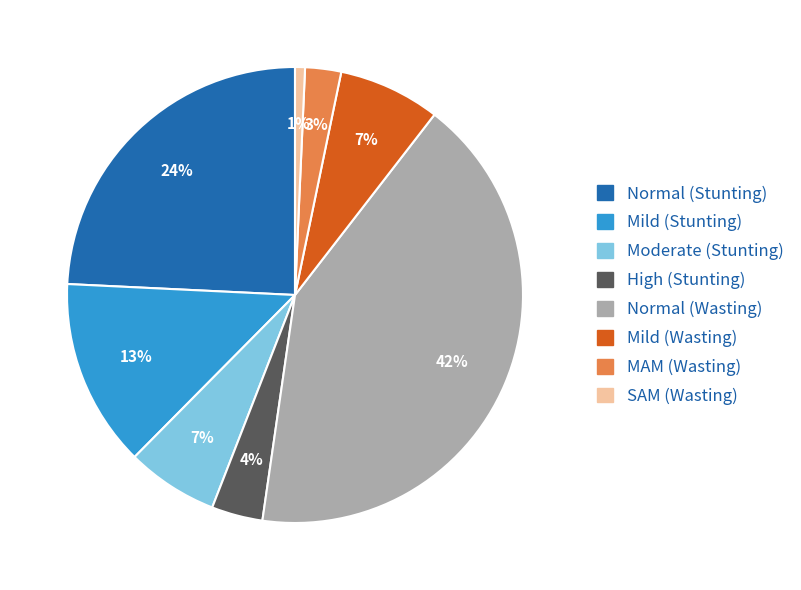

To the nearest percent, what is the average slice percentage?

12%